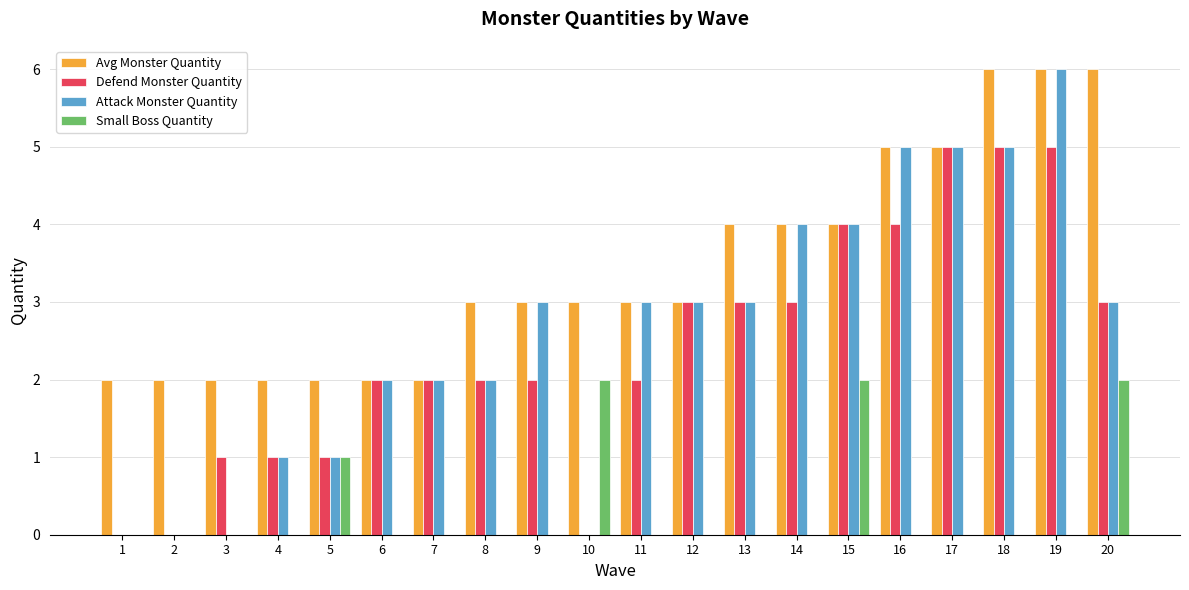

Is it true that Defend Monster Quantity equals 0 at 3?

False